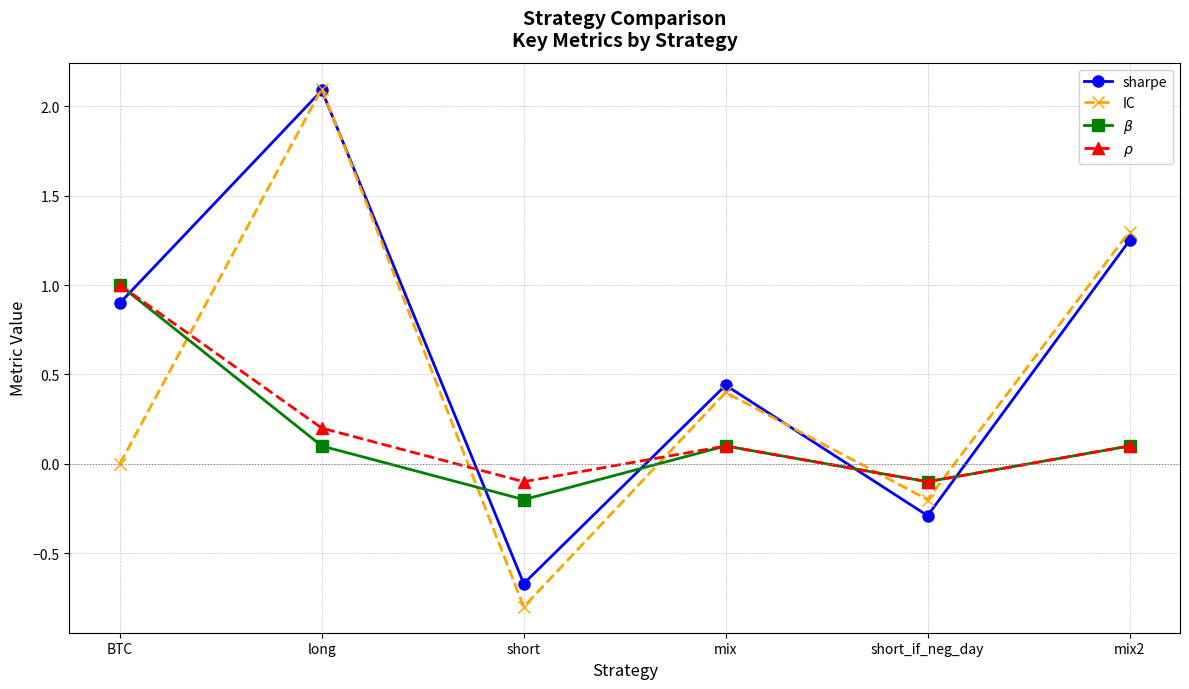

True or false: $\beta$ has more than 0 interior local peaks.

True